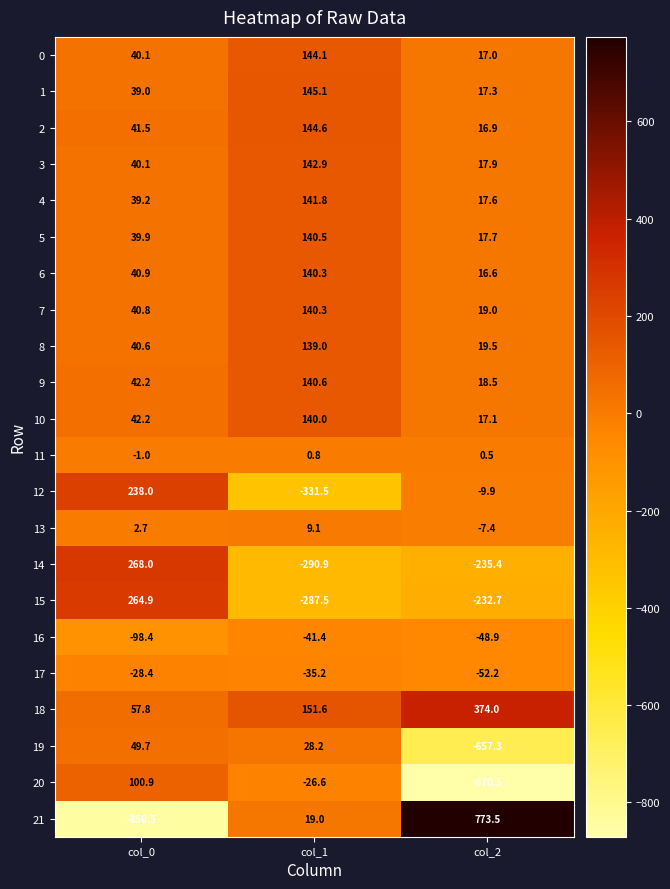

What is the minimum value for 9?

18.5